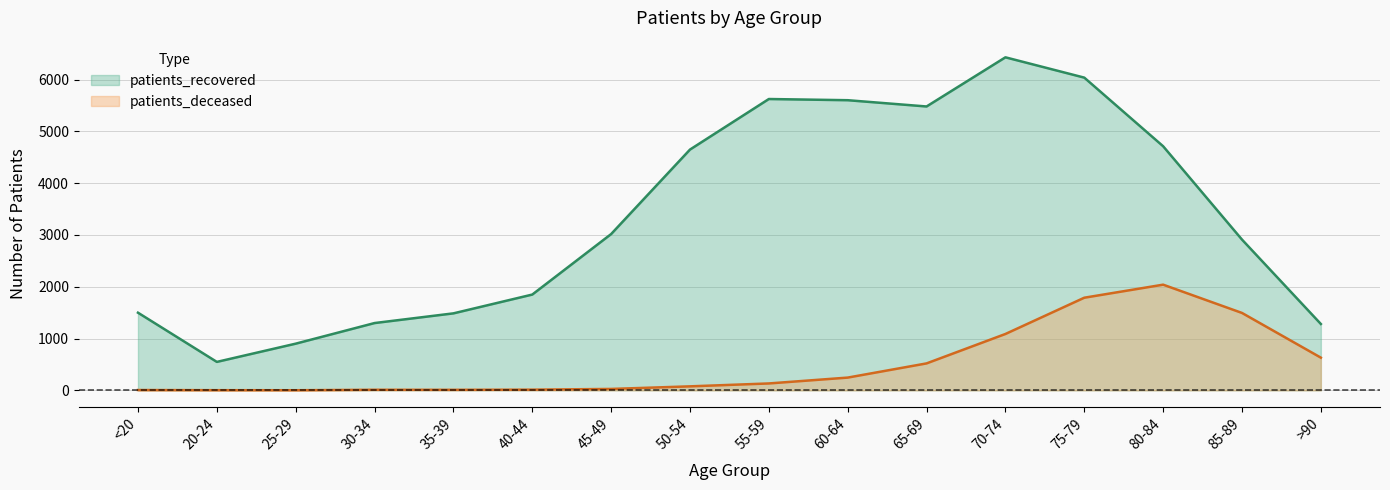

What is the average value of the patients_recovered series?

3333